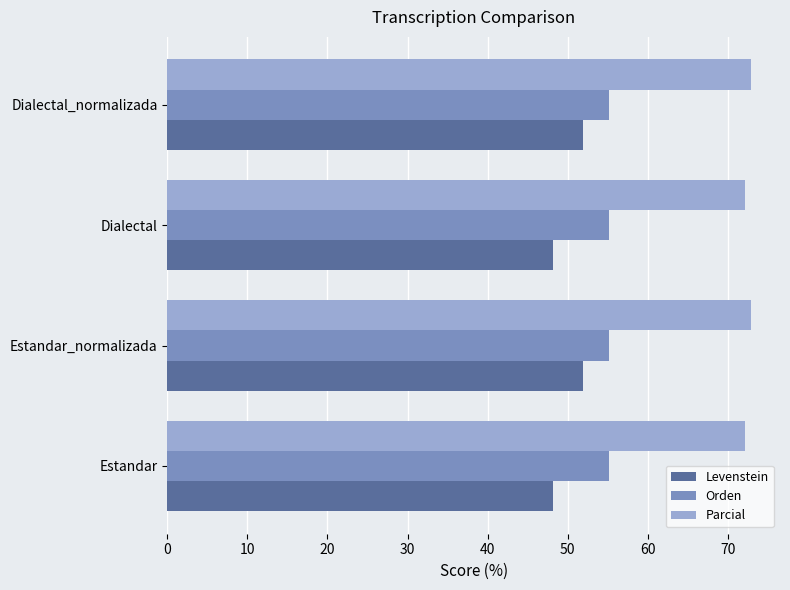

What are all the series names shown in the legend?

Levenstein, Orden, Parcial